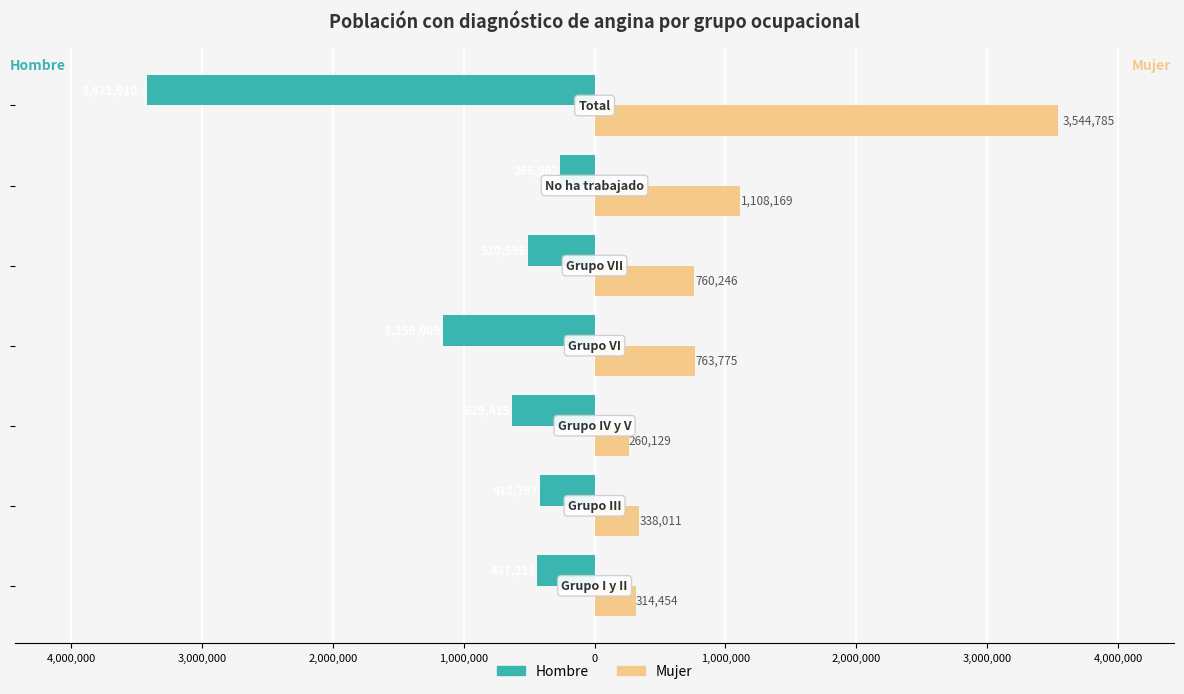

List the series in order of their overall mean, lowest first.

Hombre, Mujer